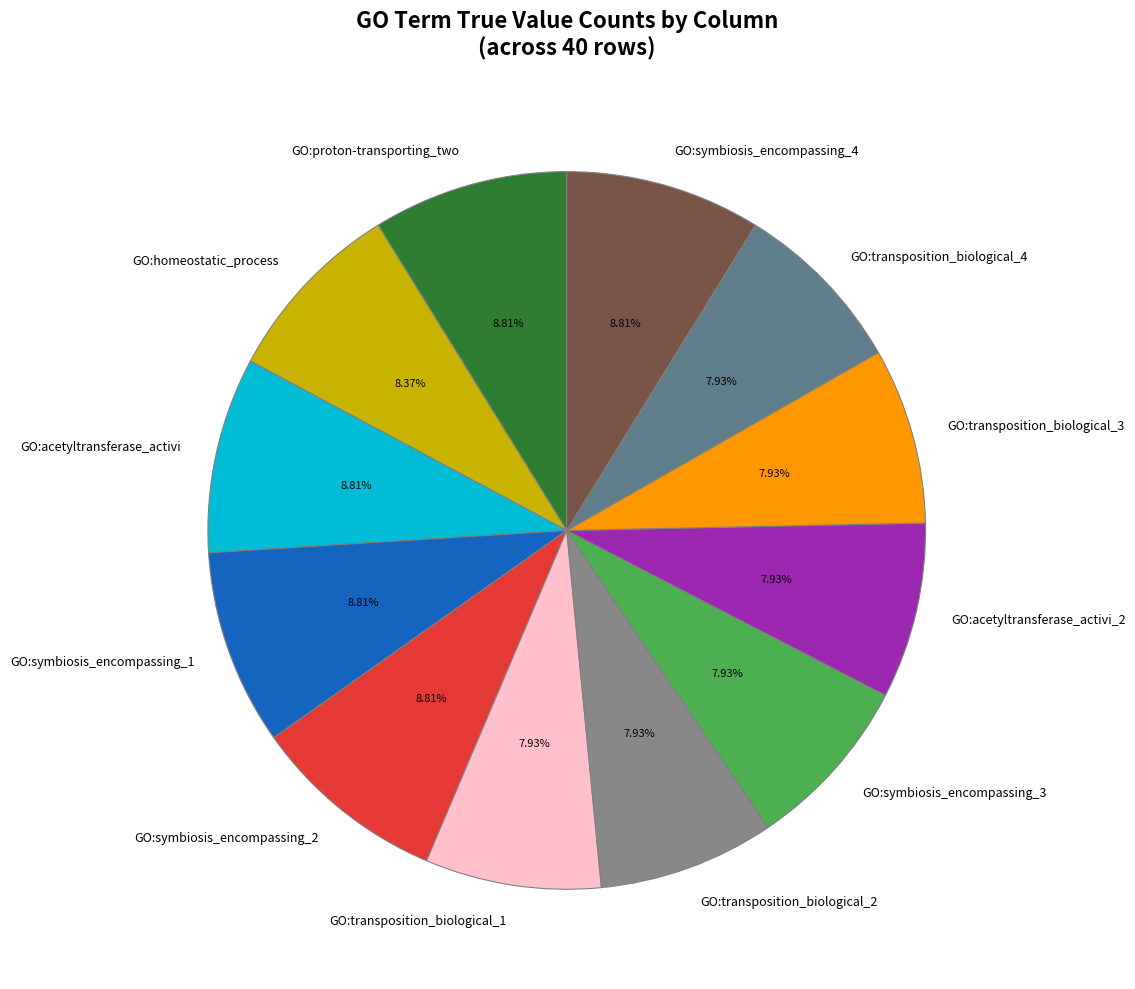

Approximately how many times larger is the value at GO:transposition_biological_3 compared to GO:symbiosis_encompassing_1?

0.9